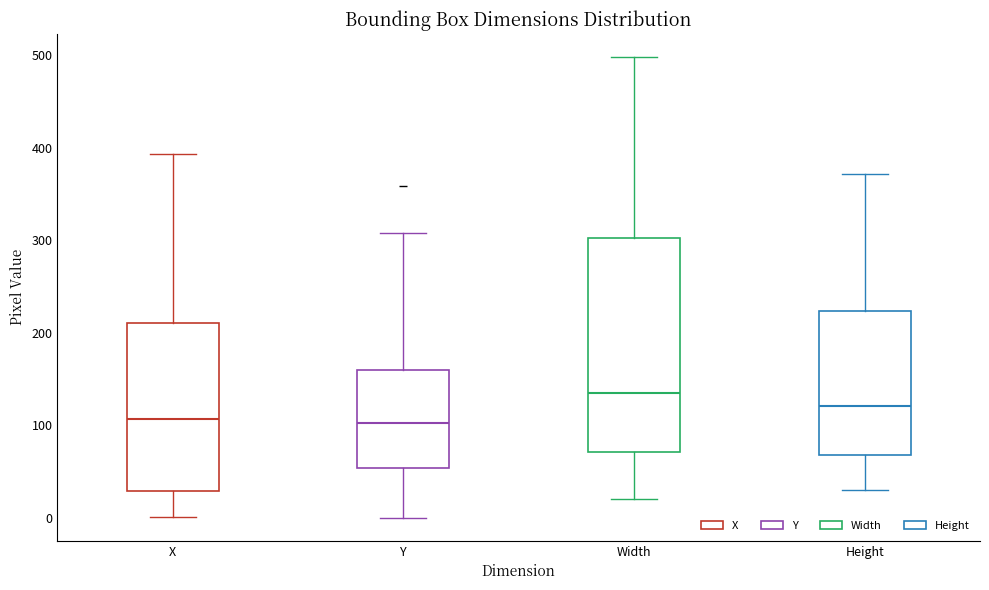

Which box is the tallest, from its lower edge to its upper edge?

Width